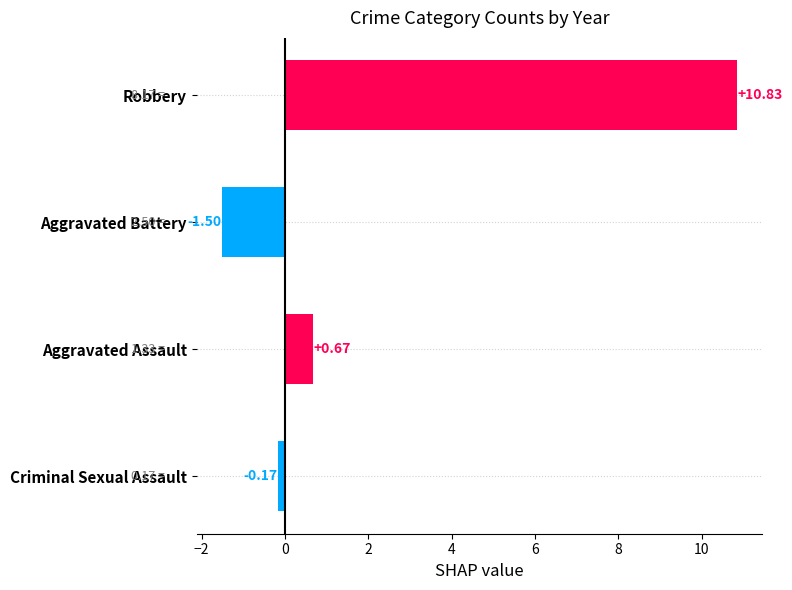

Where is the data nearest to the value 4?

Aggravated Assault